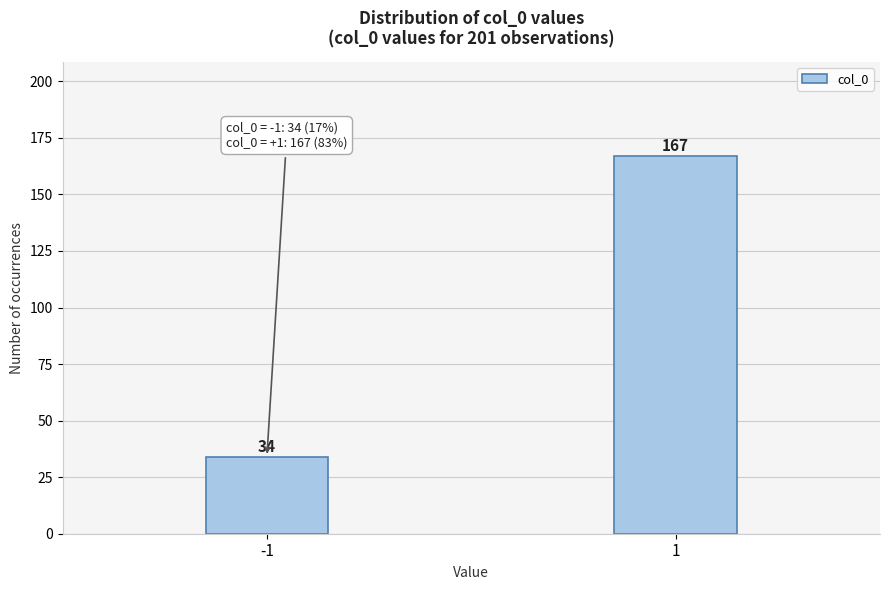

Reading left to right, extract all data points from this chart.

34	167